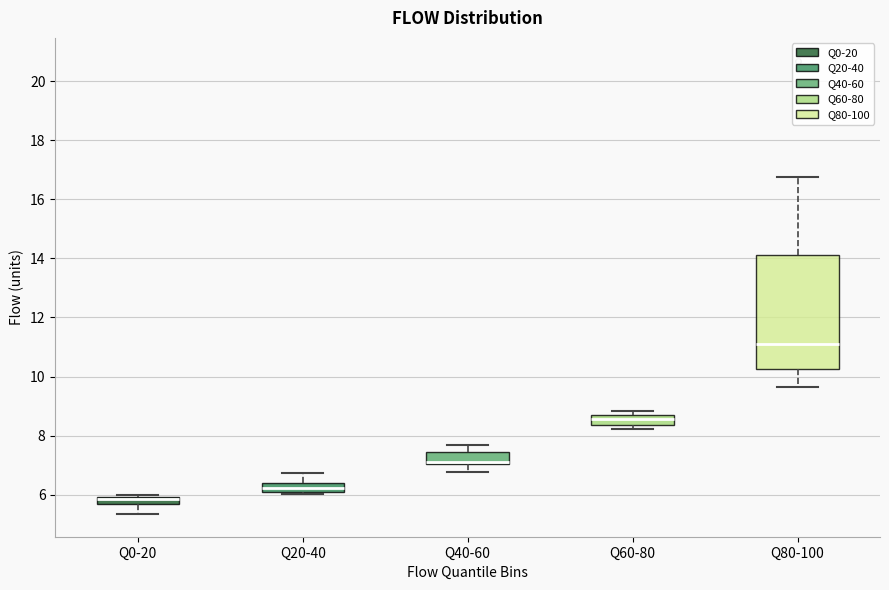

Where does the lower whisker of the box for Q0-20 end on the y-axis? The values are not printed on the chart, so give them approximately, as read against the axis.

5.4